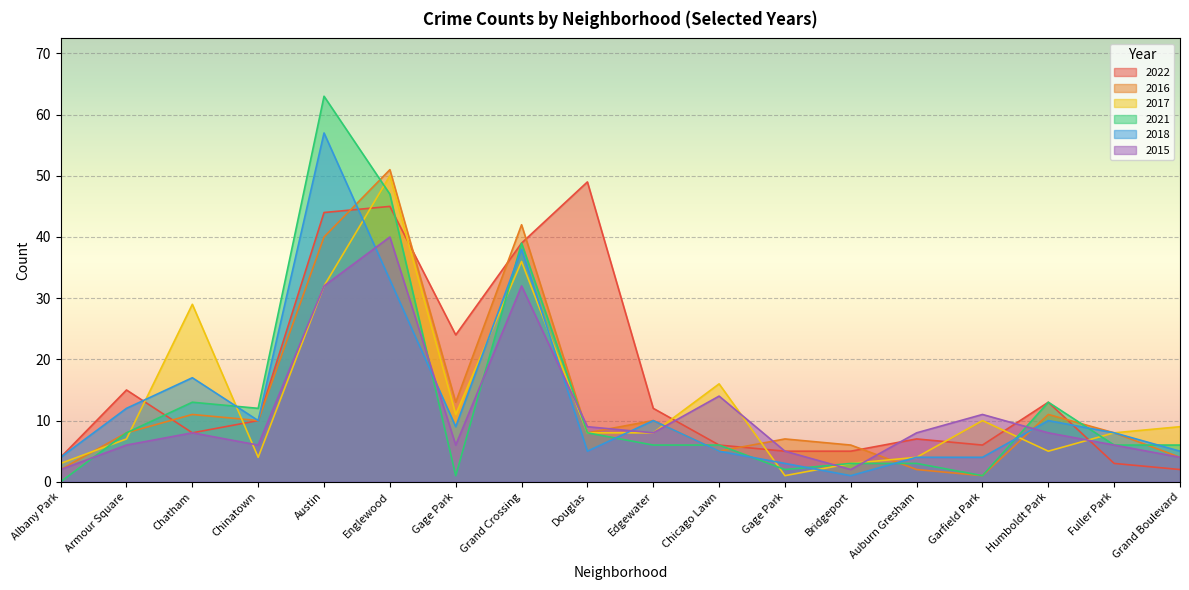

Which label corresponds to the smallest value in the chart?

Albany Park